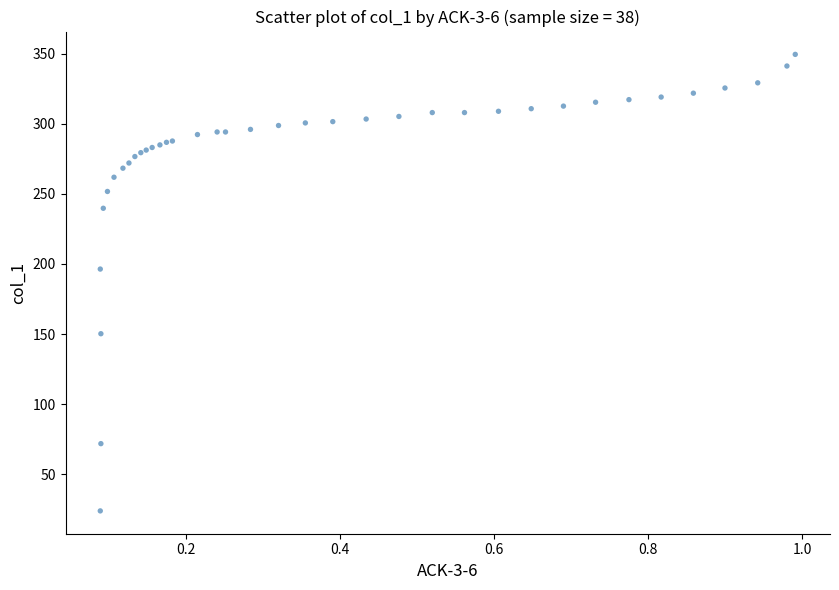

What Y value in the scatter plot is closest to 186?

196.4